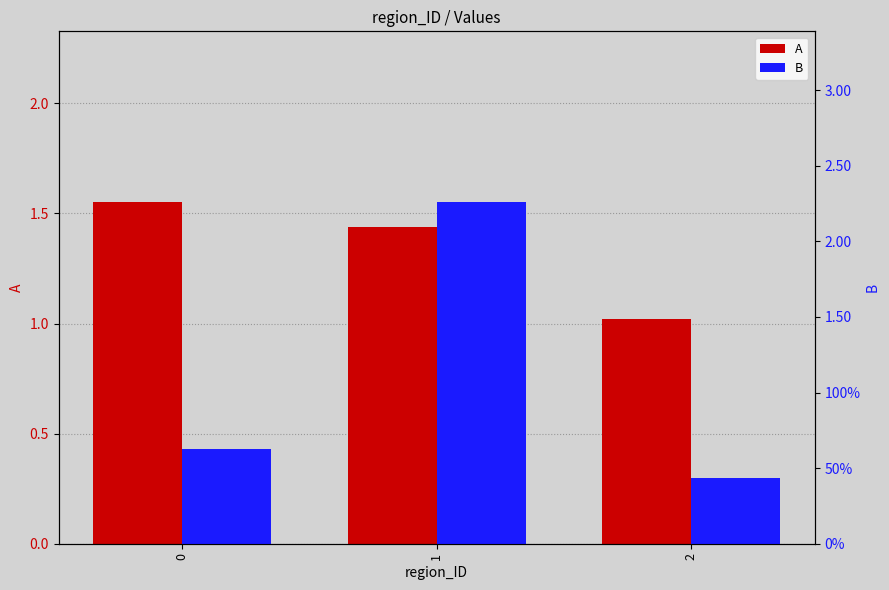

Rank the series by their average value, from highest to lowest.

A, B